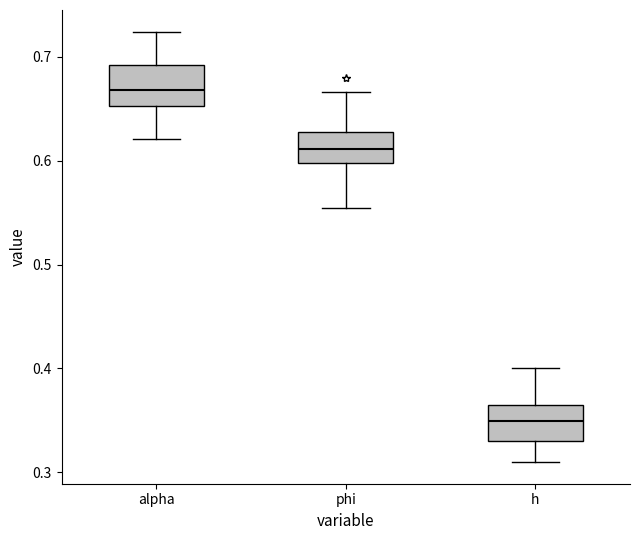

Reading left to right, read every box against the y-axis: the position of its median line, the range the box covers, and the ends of its whiskers. The values are not printed on the chart, so give them approximately, as read against the axis.

alpha: median 0.67, box 0.65 to 0.69, whiskers 0.62 to 0.72
phi: median 0.61, box 0.60 to 0.63, whiskers 0.55 to 0.67
h: median 0.35, box 0.33 to 0.37, whiskers 0.31 to 0.40